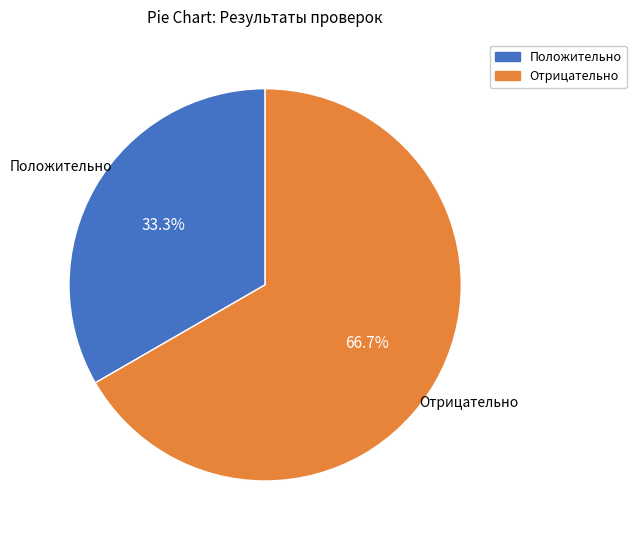

To the nearest percent, what is the average slice percentage?

50%